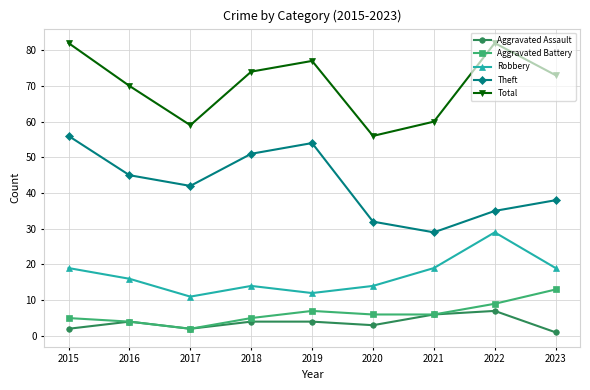

What is the value of the Theft point at the 2nd from the left?

45